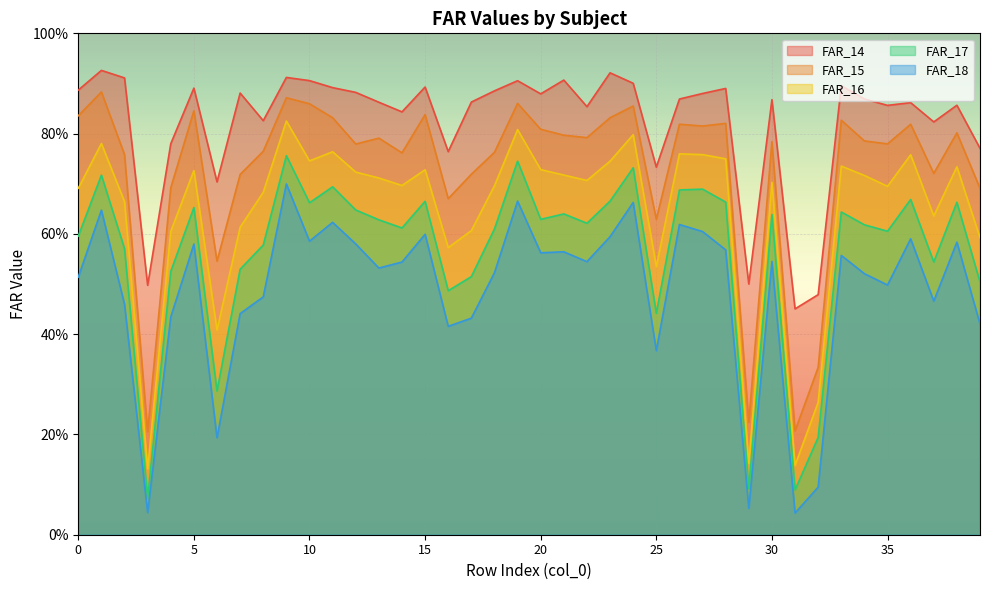

Rank the series at 17 from highest to lowest value.

FAR_14, FAR_15, FAR_16, FAR_17, FAR_18